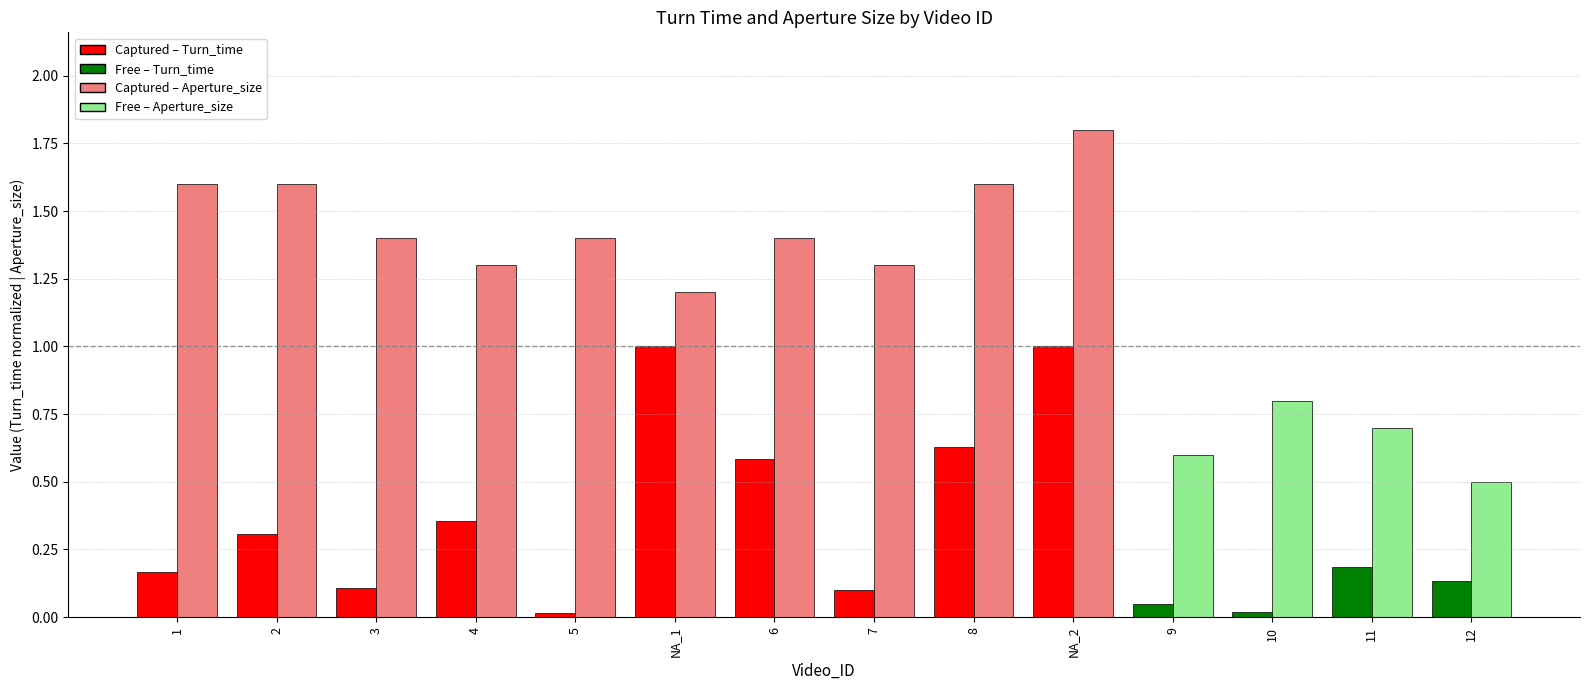

At which category is the sum across all series the highest?

NA_2